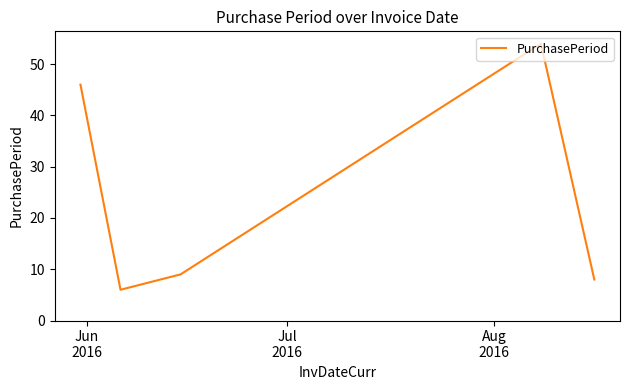

How many lines are shown in the chart?

1